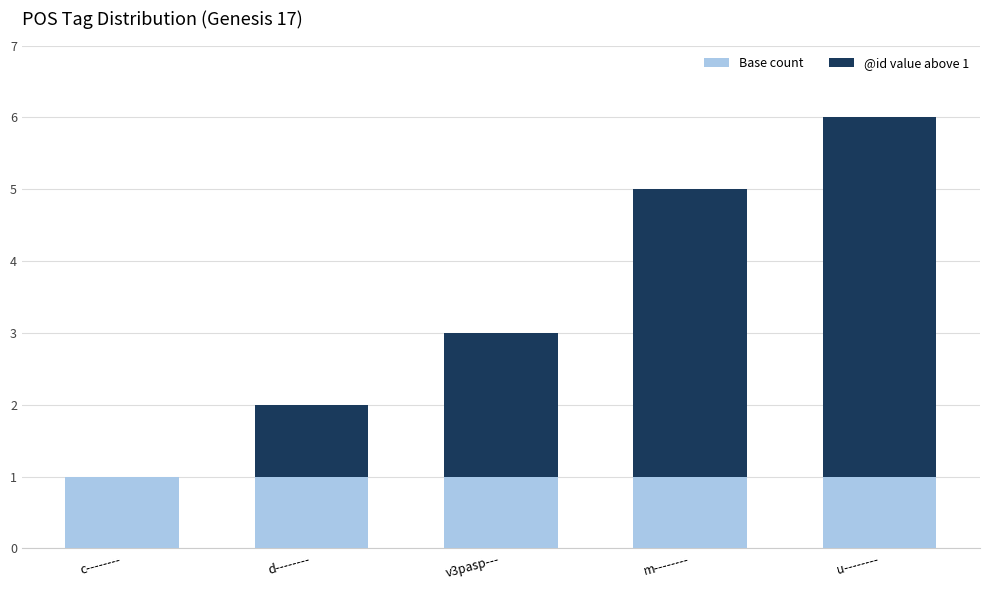

The value of Base count at c-------- is 1. True or false?

True